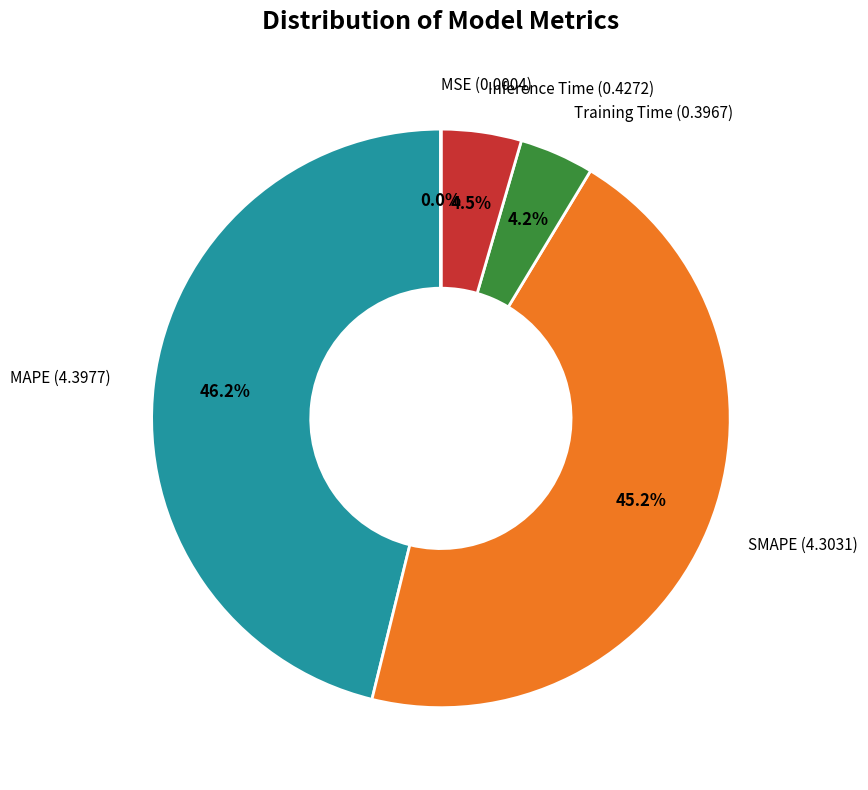

Is there a majority slice in this chart?

No